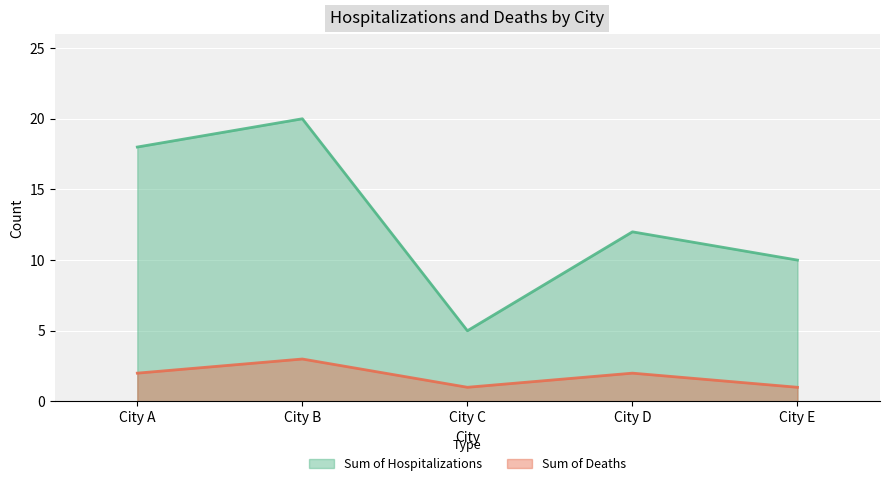

How many values in the Sum of Hospitalizations series exceed 12?

2